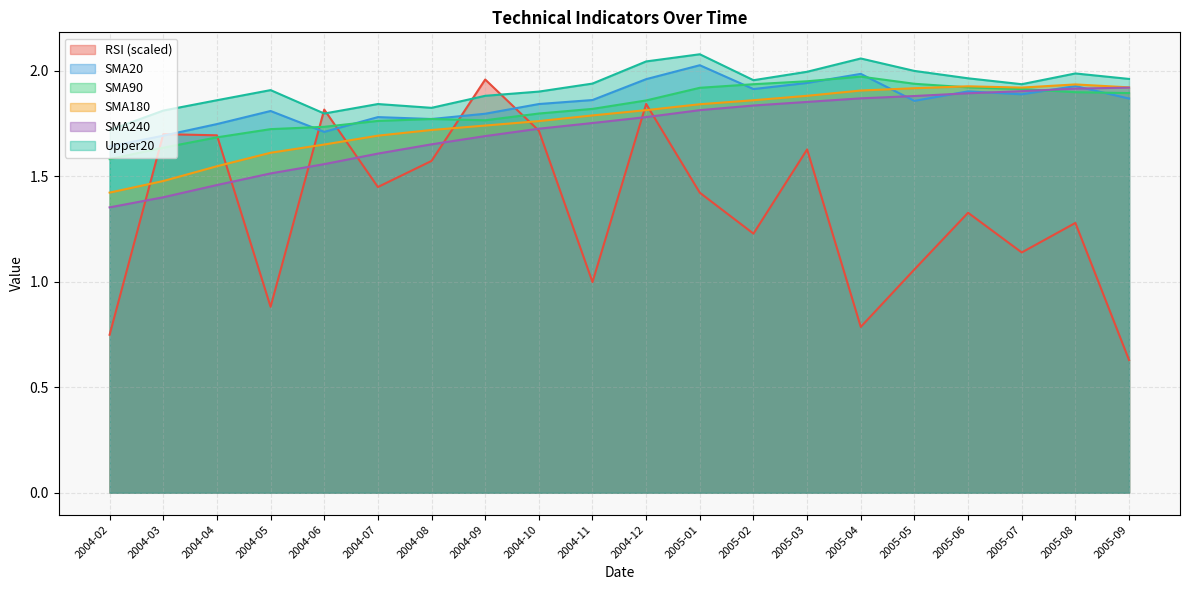

Reading left to right, list all the values displayed in this chart.

RSI: 0.7	1.7	1.7	0.9	1.8	1.4	1.6	2.0	1.7	1.0	1.8	1.4	1.2	1.6	0.8	1.1	1.3	1.1	1.3	0.6
SMA20: 1.6	1.7	1.7	1.8	1.7	1.8	1.8	1.8	1.8	1.9	2.0	2.0	1.9	1.9	2.0	1.9	1.9	1.9	1.9	1.9
SMA90: 1.6	1.6	1.7	1.7	1.7	1.8	1.8	1.8	1.8	1.8	1.9	1.9	1.9	2.0	2.0	1.9	1.9	1.9	1.9	1.9
SMA180: 1.4	1.5	1.5	1.6	1.7	1.7	1.7	1.7	1.8	1.8	1.8	1.8	1.9	1.9	1.9	1.9	1.9	1.9	1.9	1.9
SMA240: 1.4	1.4	1.5	1.5	1.6	1.6	1.7	1.7	1.7	1.8	1.8	1.8	1.8	1.9	1.9	1.9	1.9	1.9	1.9	1.9
Upper20: 1.7	1.8	1.9	1.9	1.8	1.8	1.8	1.9	1.9	1.9	2.0	2.1	2.0	2.0	2.1	2.0	2.0	1.9	2.0	2.0